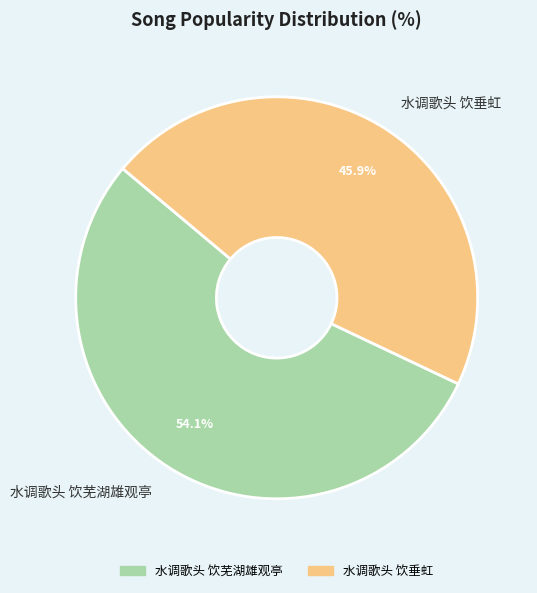

What percentage is NOT represented by 水调歌头 饮垂虹?

54.1%